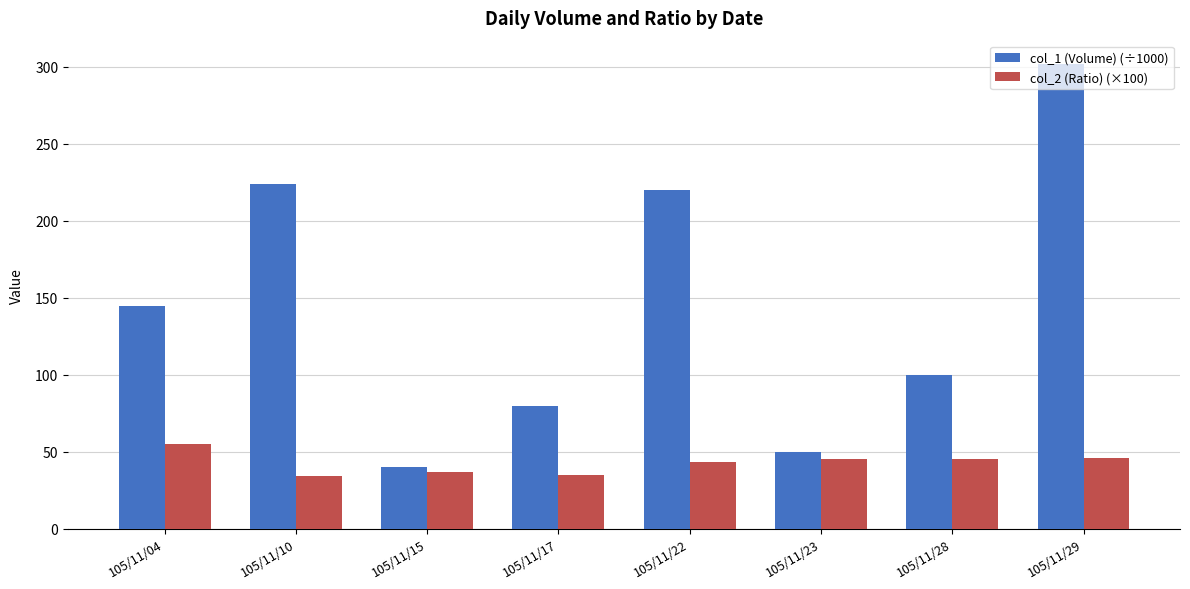

List the series in order of their overall mean, lowest first.

col_2 (Ratio) (×100), col_1 (Volume) (÷1000)